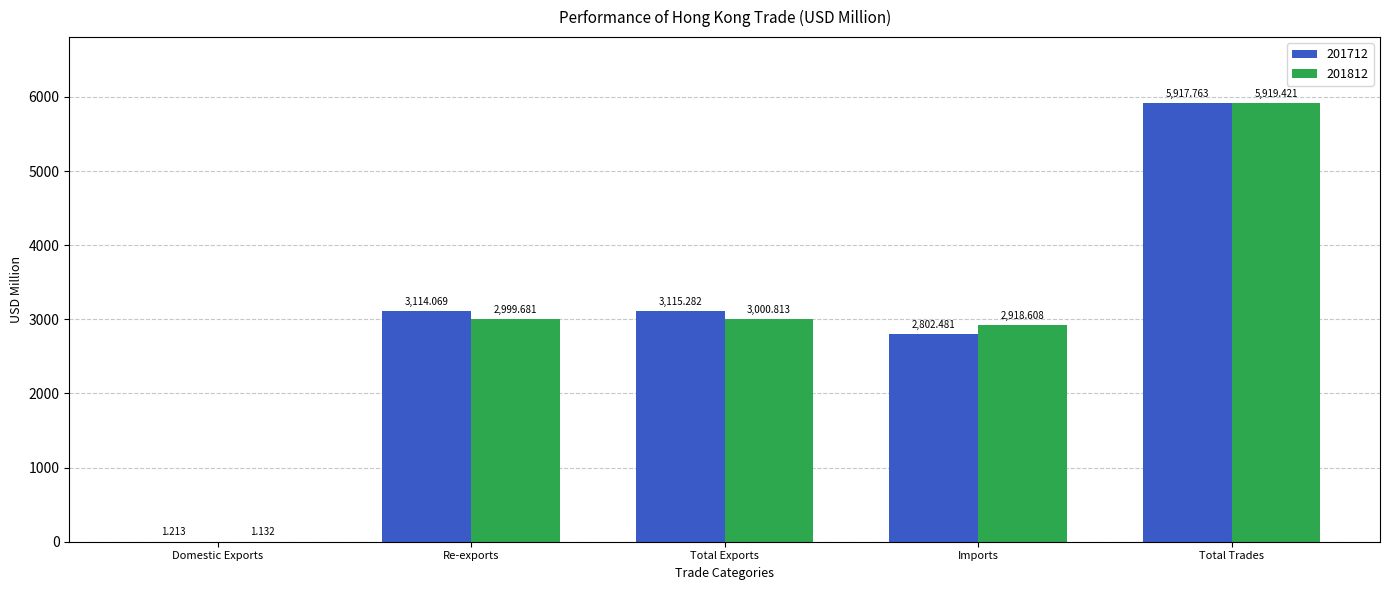

Which series has the widest spread of values?

201812